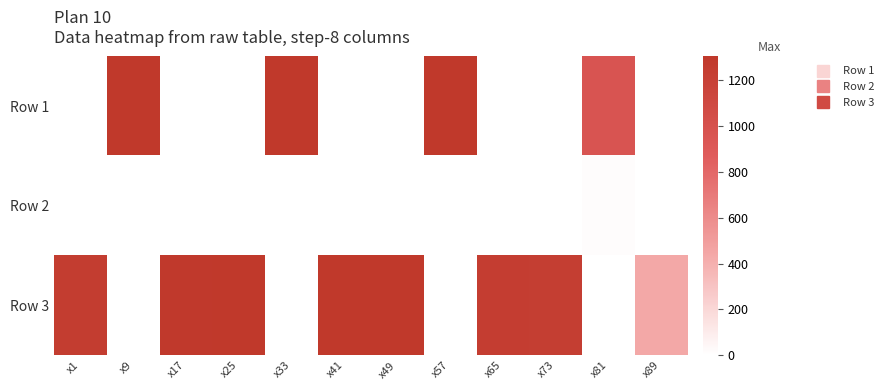

Which series has the largest range (max minus min)?

Row 1